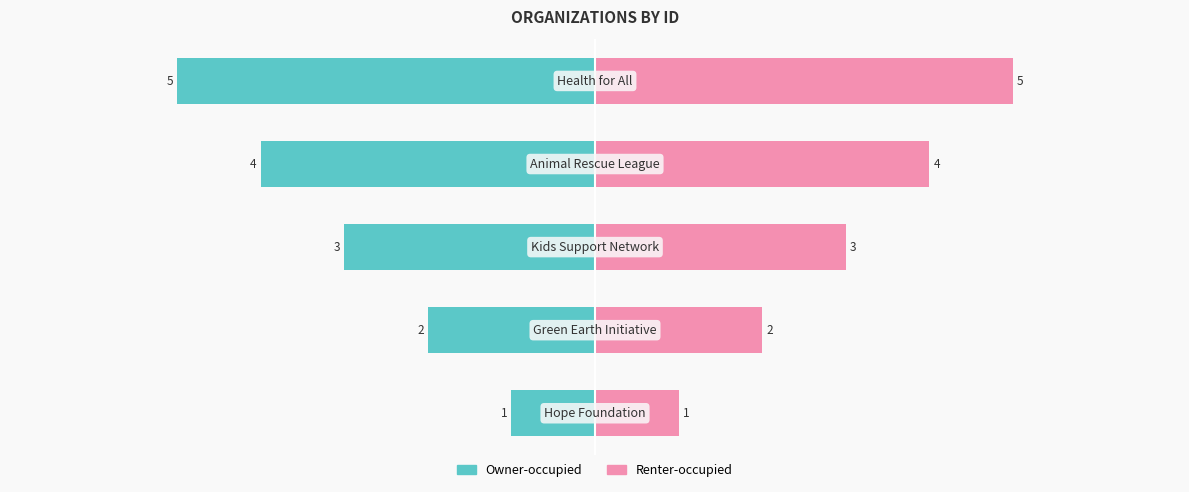

What is the average value of the Renter-occupied series?

3